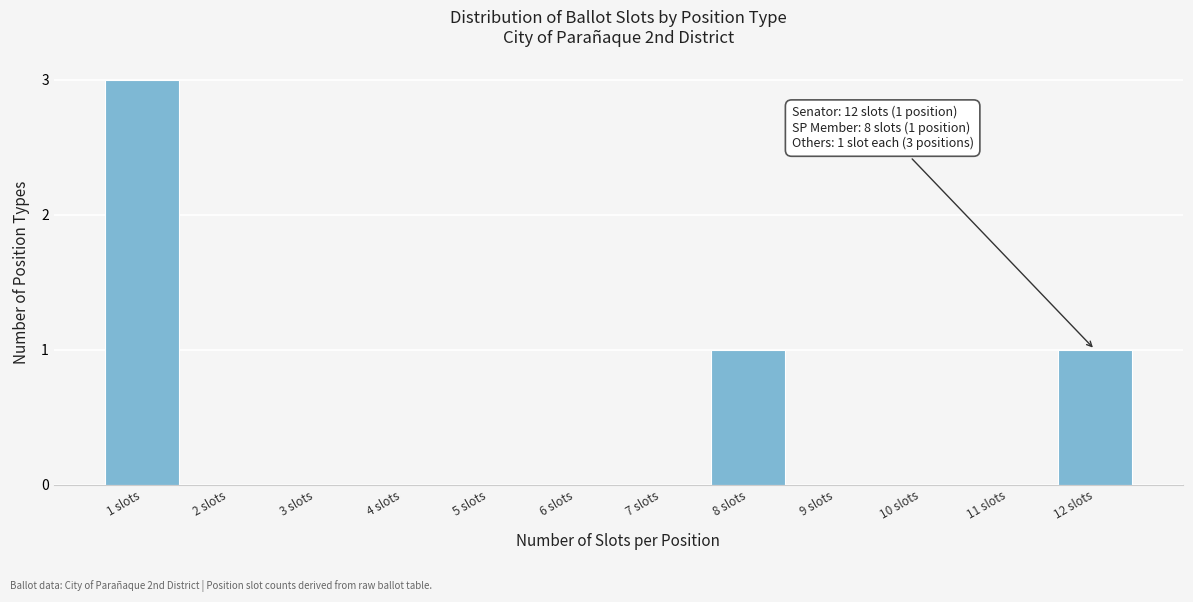

Reading right to left, what are all the values shown in this chart?

12 slots=1	11 slots=0	10 slots=0	9 slots=0	8 slots=1	7 slots=0	6 slots=0	5 slots=0	4 slots=0	3 slots=0	2 slots=0	1 slots=3